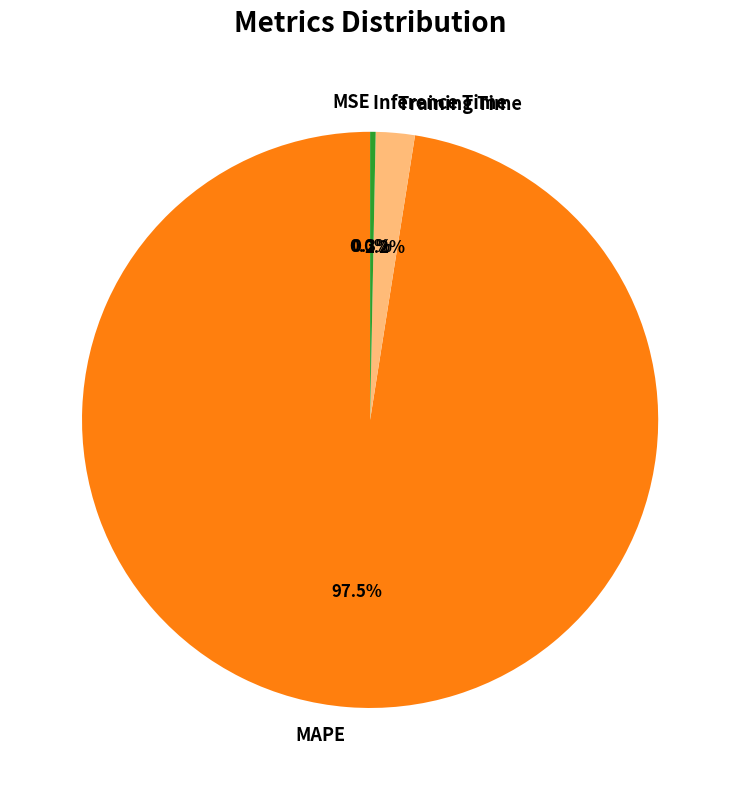

Which has a higher value, MAPE or Inference Time?

MAPE